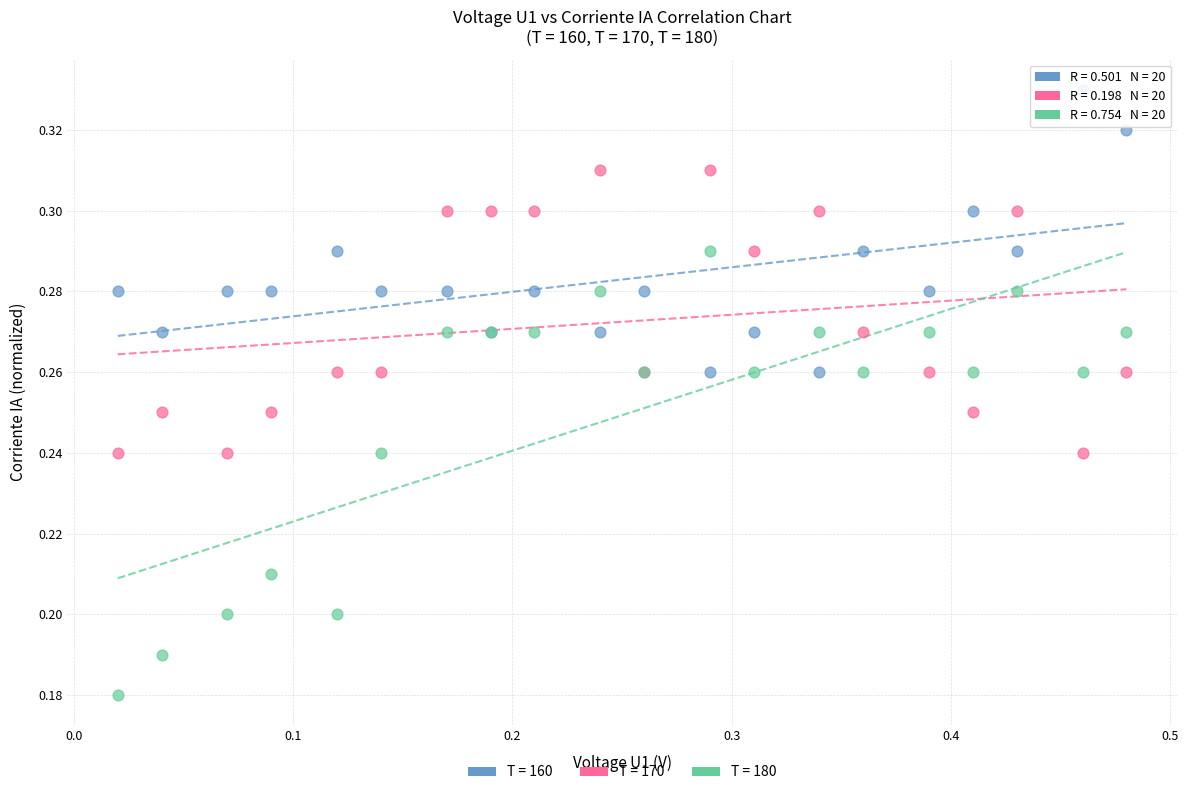

Which series contains the lowest Y value?

T = 180